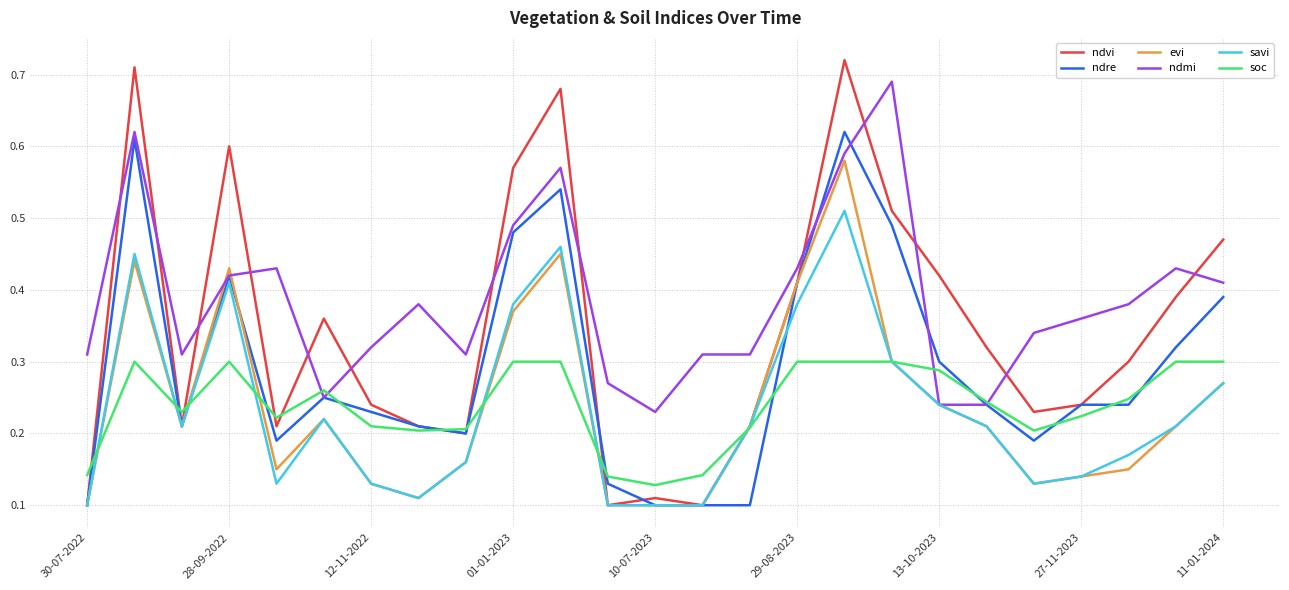

Which series has the largest total across all categories?

ndmi